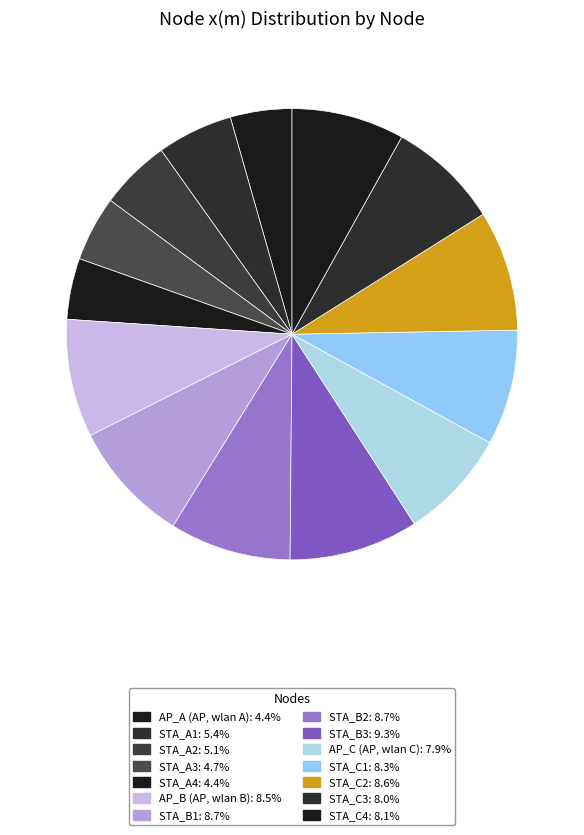

What portion of the pie excludes STA_A4?

95.6%